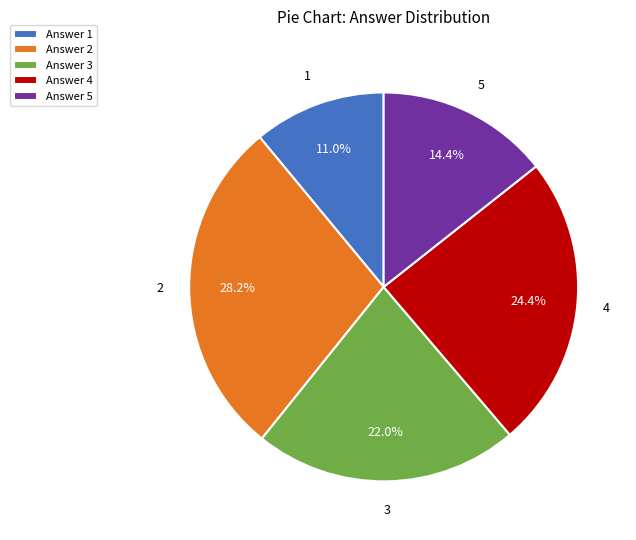

Does any single category account for the majority?

No